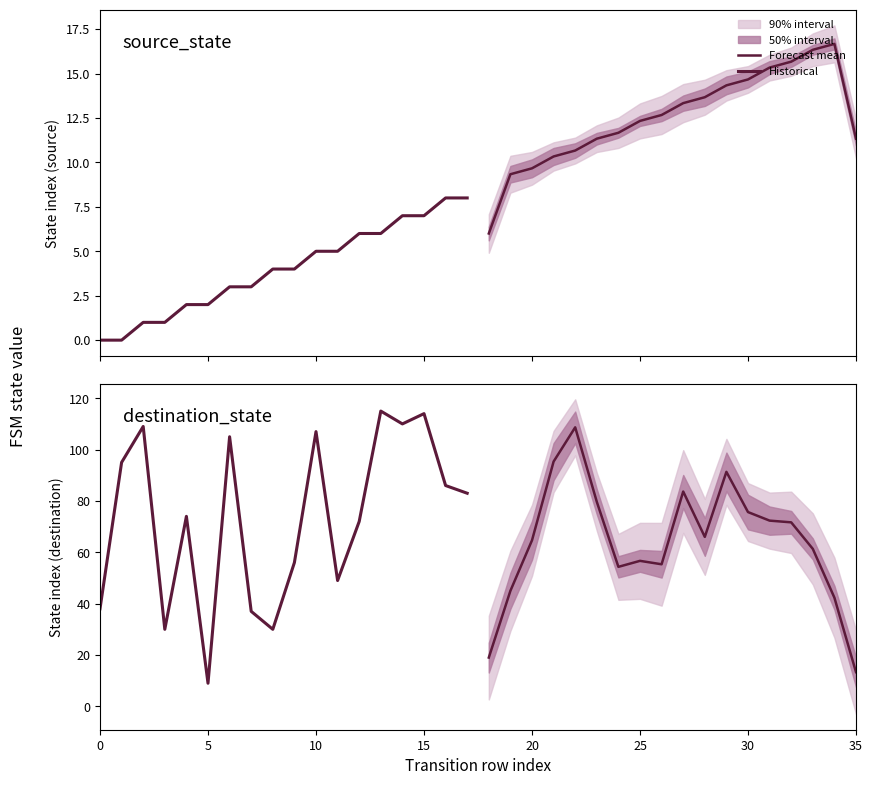

Does the chart display data point markers on the line(s)?

No